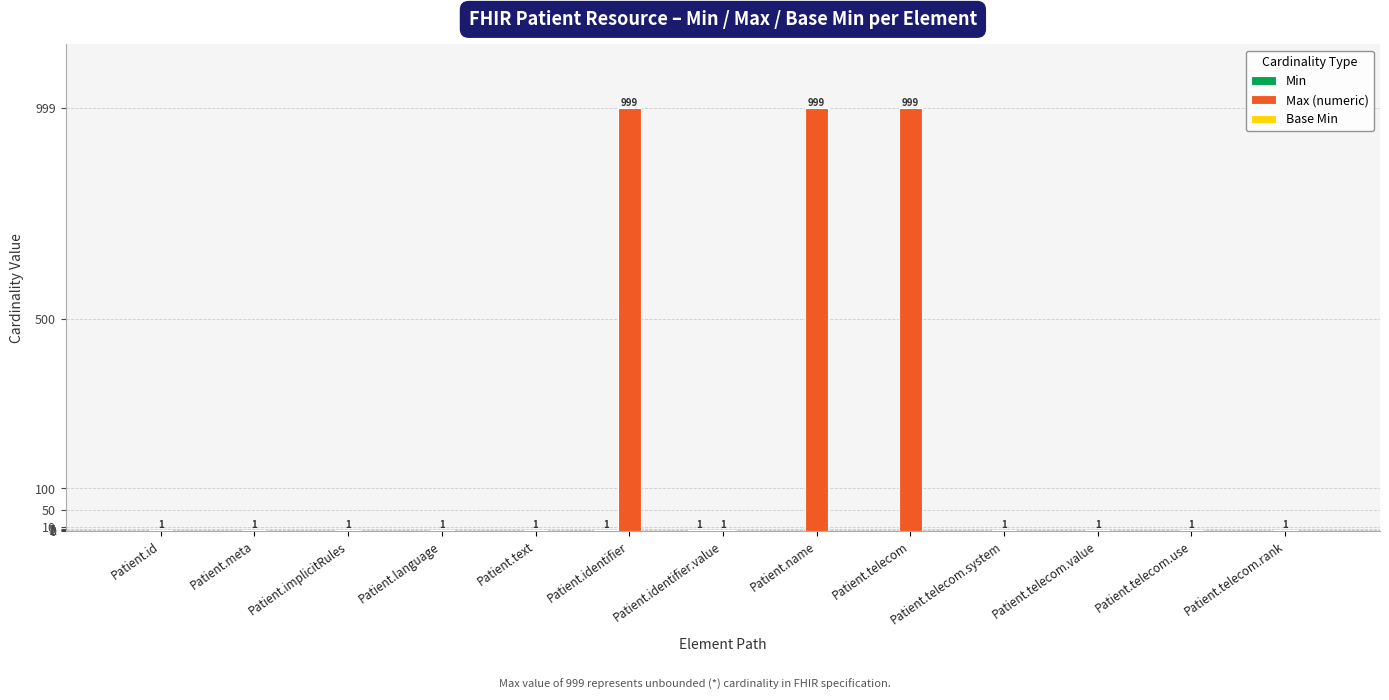

Which series changed the most between Patient.telecom and Patient.telecom.system?

Max (numeric)